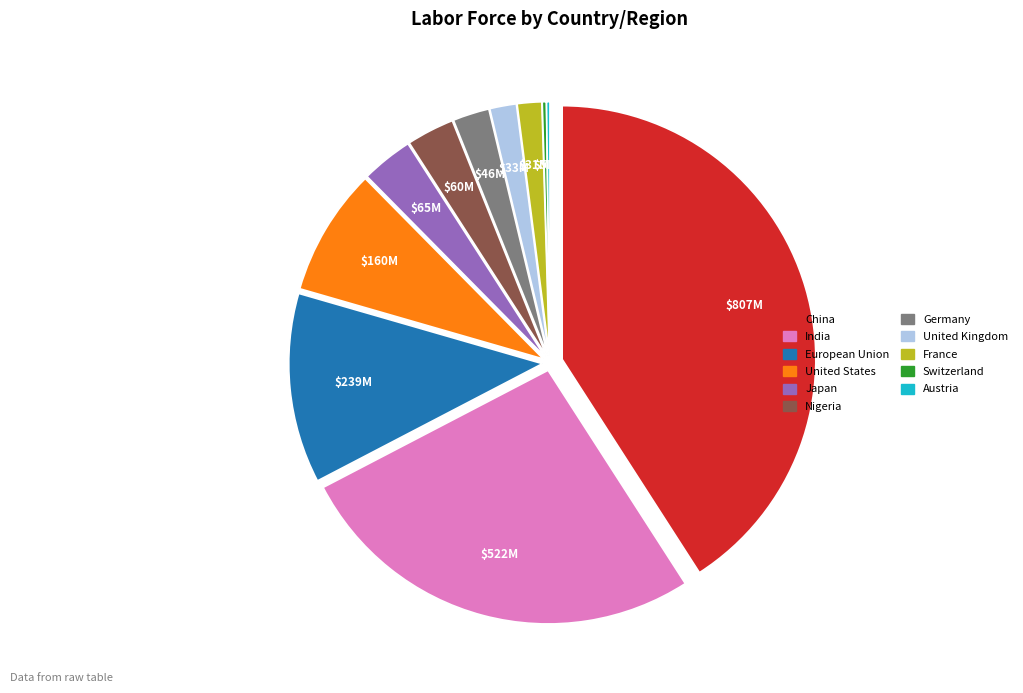

What is the largest slice in the pie chart?

China